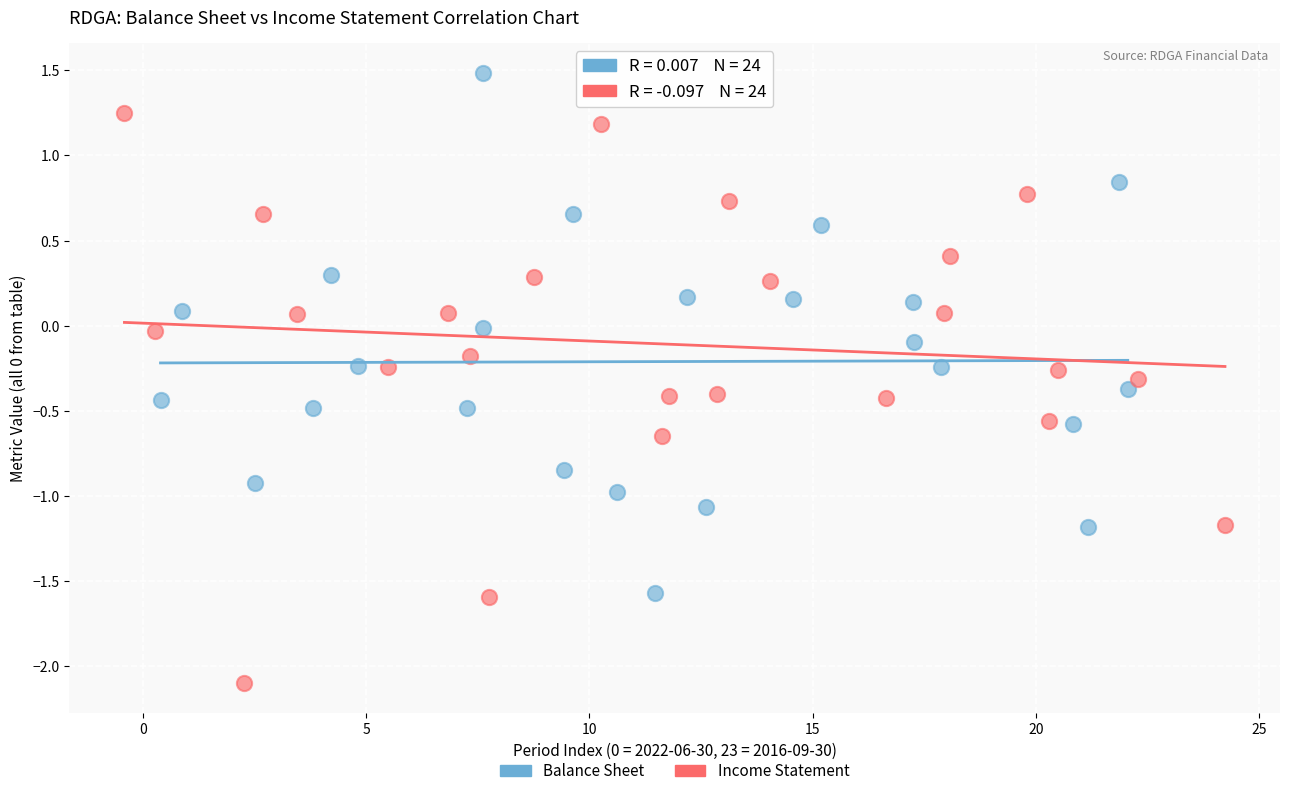

Which series has the largest Y range (max minus min)?

Income Statement